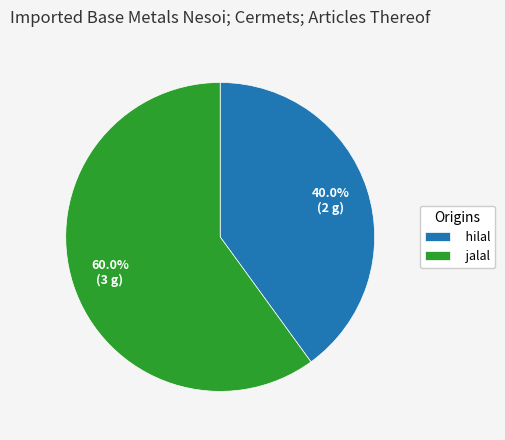

Rank the categories by value from lowest to highest.

hilal, jalal